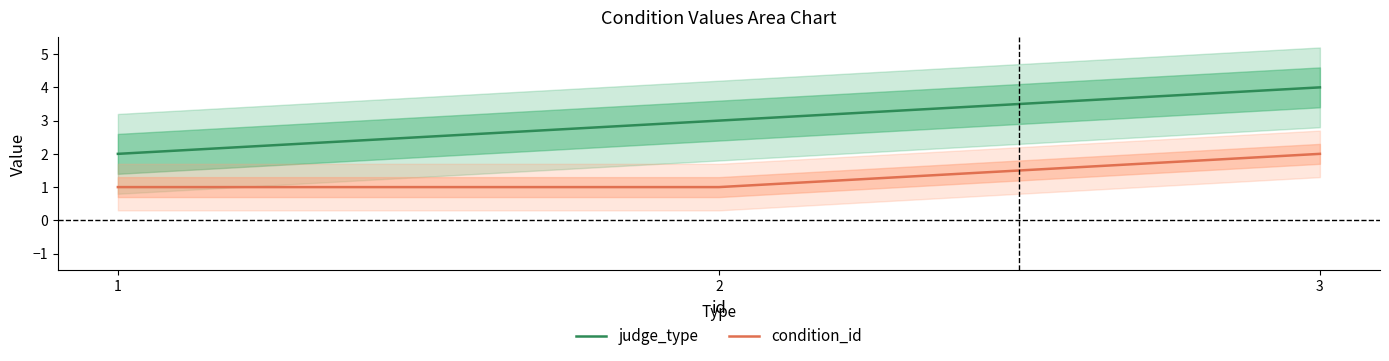

What are all the series names shown in the legend?

judge_type, condition_id